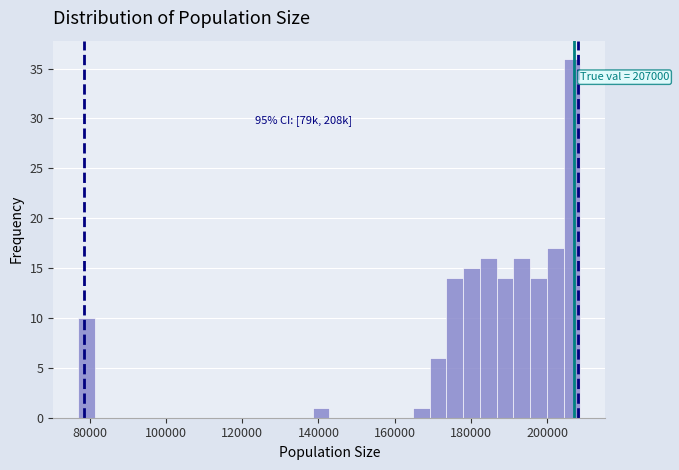

Around what value on the x-axis is the tallest bar? Give the approximate position of its centre, as read against the axis.

206000